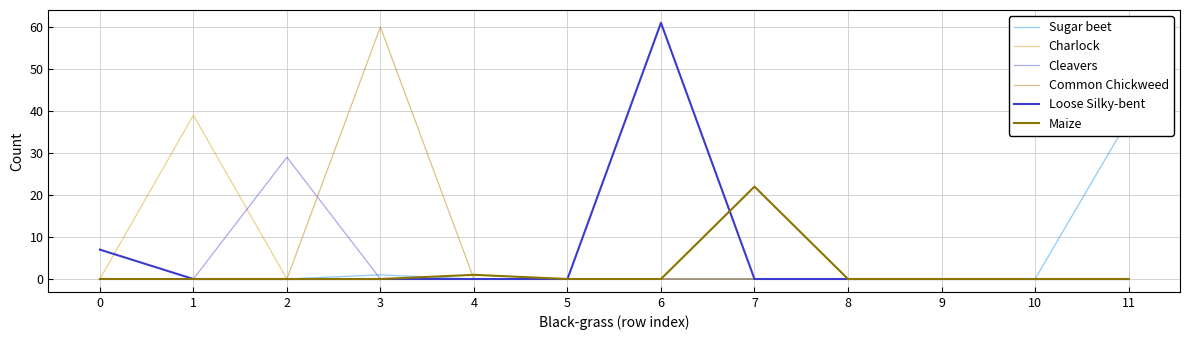

How many interior local peaks does the Sugar beet series have?

1